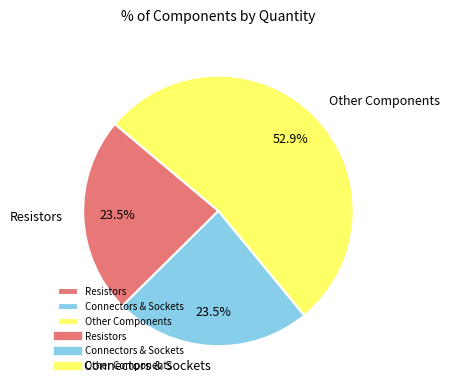

What is the largest slice in the pie chart?

Other Components